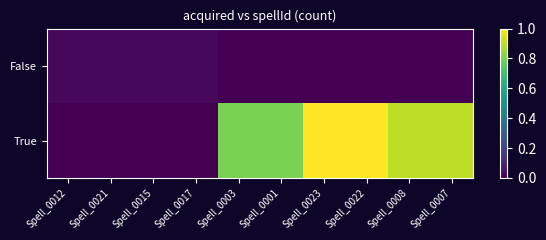

Reading left to right, extract all data points from this chart.

False: Spell_0012=0.0	Spell_0021=0.0	Spell_0015=0.0	Spell_0017=0.0	Spell_0003=0.0	Spell_0001=0.0	Spell_0023=0.0	Spell_0022=0.0	Spell_0008=0.0	Spell_0007=0.0
True: Spell_0012=0.0	Spell_0021=0.0	Spell_0015=0.0	Spell_0017=0.0	Spell_0003=0.8	Spell_0001=0.8	Spell_0023=1.0	Spell_0022=1.0	Spell_0008=0.9	Spell_0007=0.9